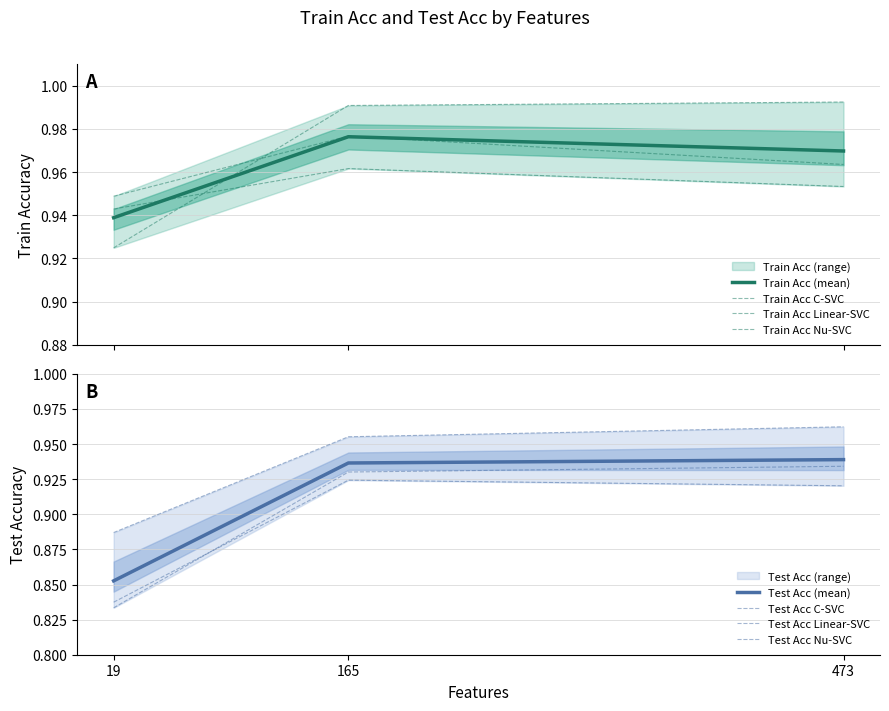

What is the value of the Test Acc point at the 2nd from the left?

0.9